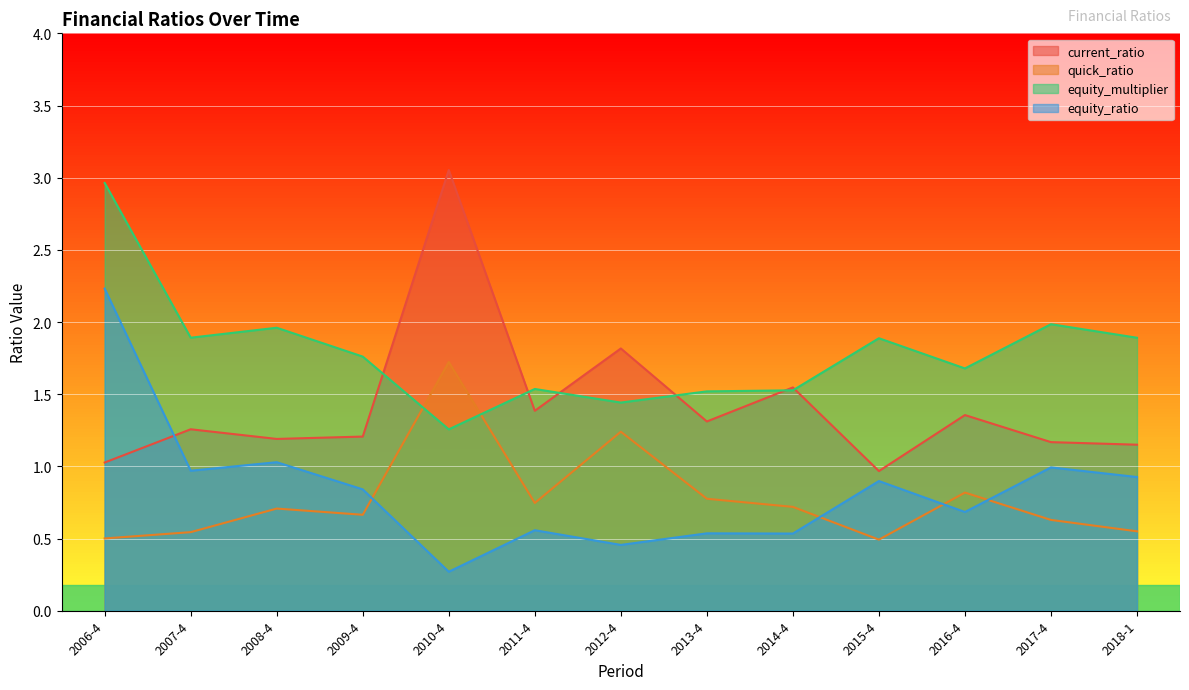

Count the number of categories in the chart.

13